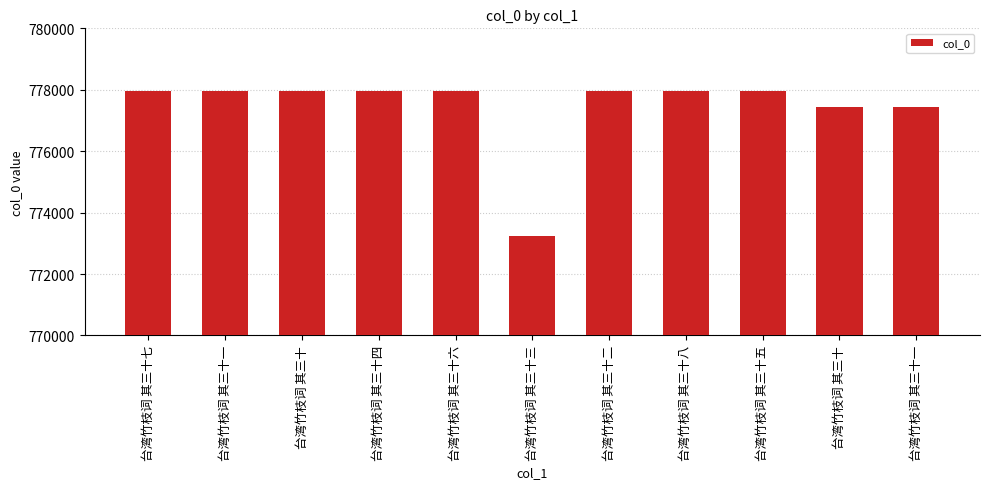

What is the difference between the second highest and second lowest values?

519